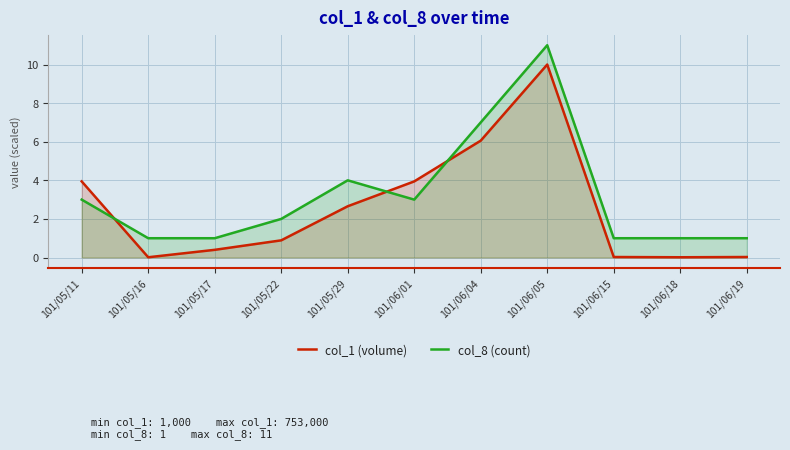

At which label does col_1 (volume) reach its peak?

101/06/05